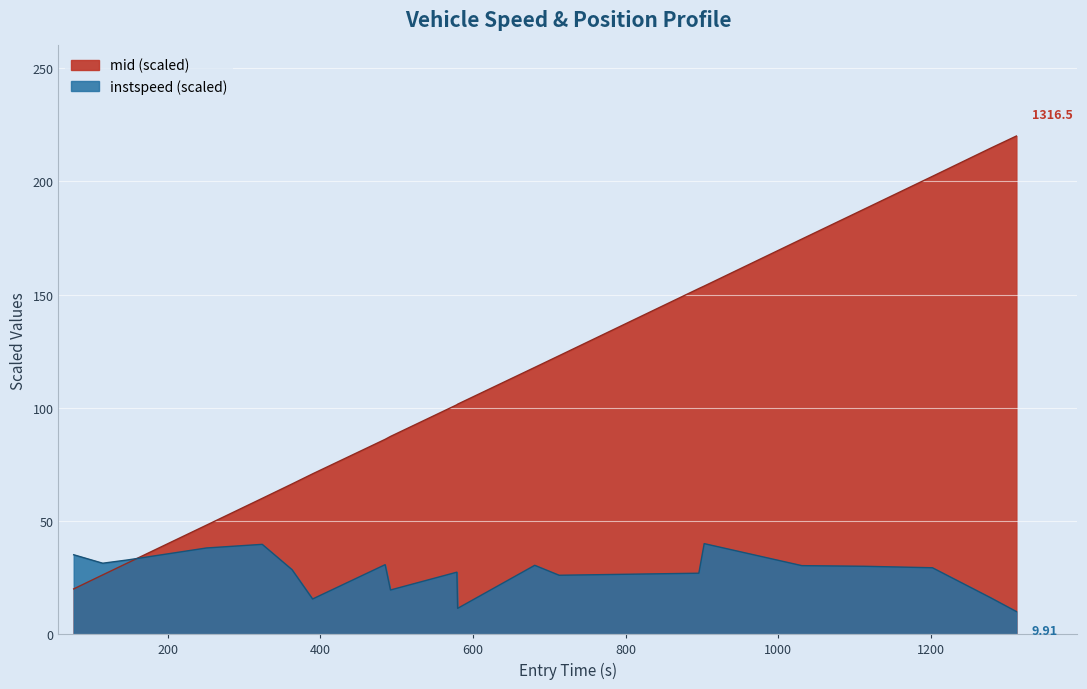

Reading right to left, what are all the values shown in this chart?

instspeed: 1312=10.0	1278=16.2	1202=29.3	1112=30.0	1031=30.3	903=40.0	896=26.9	713=26.0	681=30.4	580=11.4	579=27.4	492=19.5	485=30.7	390=15.6	363=28.5	324=39.7	251=38.1	148=32.8	115=31.3	77=35.1
mid_norm: 1312=220.0	1278=214.6	1202=202.2	1112=187.6	1031=174.5	903=153.7	896=152.6	713=123.0	681=117.8	580=101.6	579=101.3	492=87.3	485=86.0	390=70.8	363=66.3	324=60.0	251=48.2	148=31.5	115=26.2	77=20.0